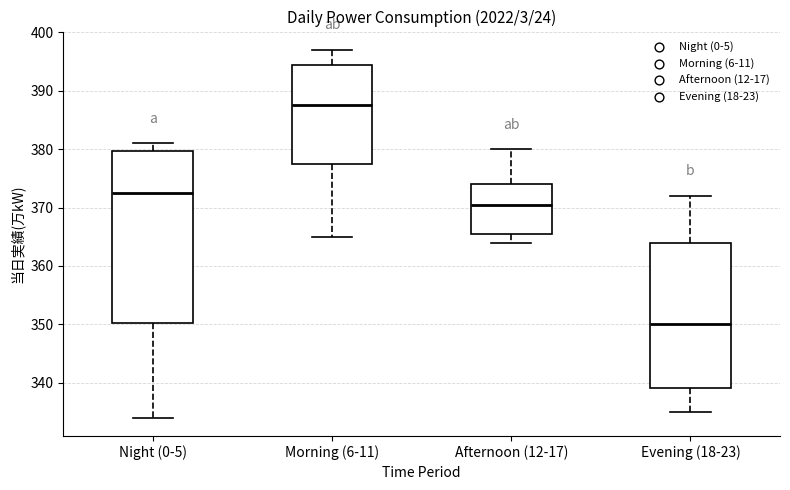

Reading left to right, transcribe this box plot: for each box, give where its median line is, the range the box spans, and where its two whiskers end, as read against the y-axis. The values are not printed on the chart, so give them approximately, as read against the axis.

Night (0-5): median 373, box 350 to 380, whiskers 334 to 381
Morning (6-11): median 388, box 378 to 395, whiskers 365 to 397
Afternoon (12-17): median 371, box 366 to 374, whiskers 364 to 380
Evening (18-23): median 350, box 339 to 364, whiskers 335 to 372